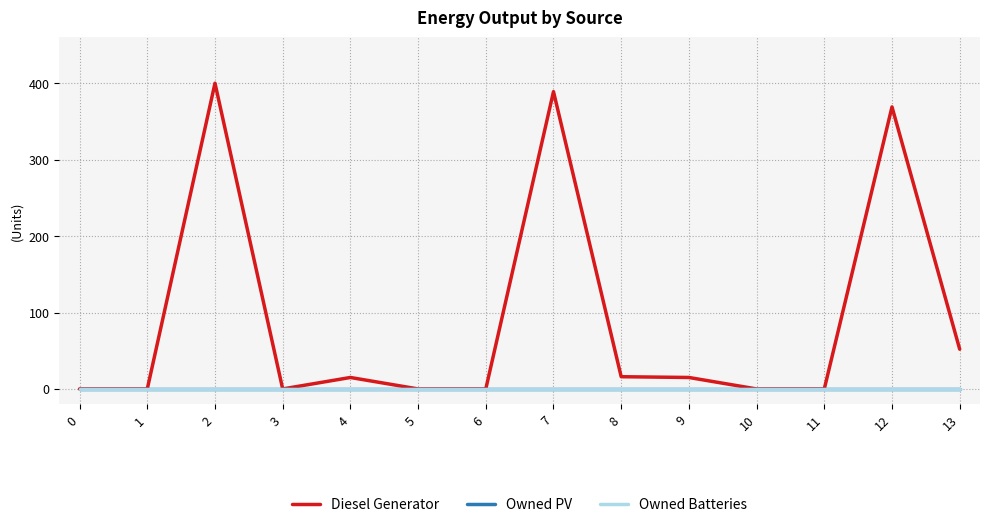

Does the chart have visible grid lines?

Yes